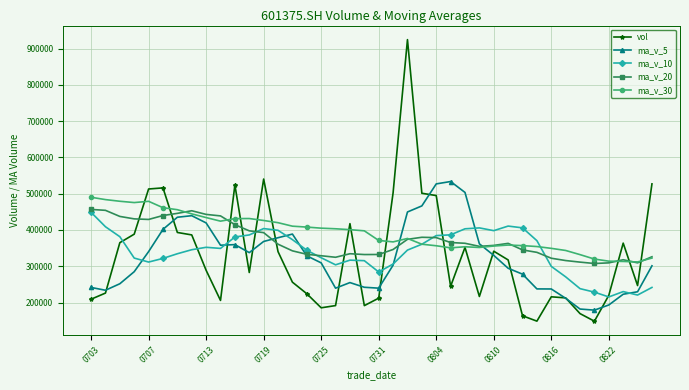

Which series ends up on top after the final intersection of vol and ma_v_20?

vol